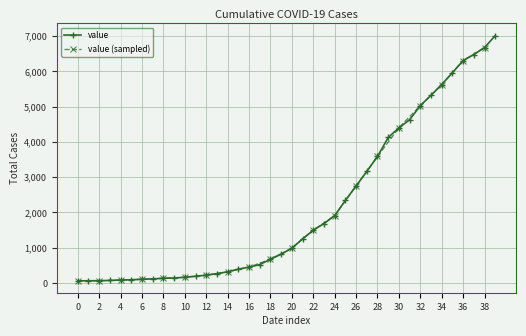

True or false: the data has more than 0 interior local peaks.

False